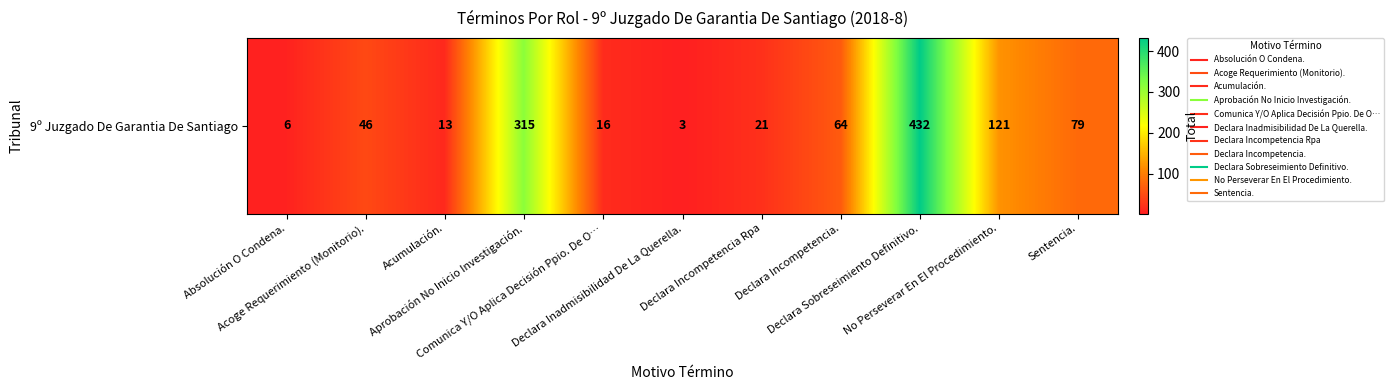

Reading left to right, what are all the values shown in this chart?

Absolución O Condena.=6	Acoge Requerimiento (Monitorio).=46	Acumulación.=13	Aprobación No Inicio Investigación.=315	Comunica Y/O Aplica Decisión Ppio. De O…=16	Declara Inadmisibilidad De La Querella.=3	Declara Incompetencia Rpa=21	Declara Incompetencia.=64	Declara Sobreseimiento Definitivo.=432	No Perseverar En El Procedimiento.=121	Sentencia.=79